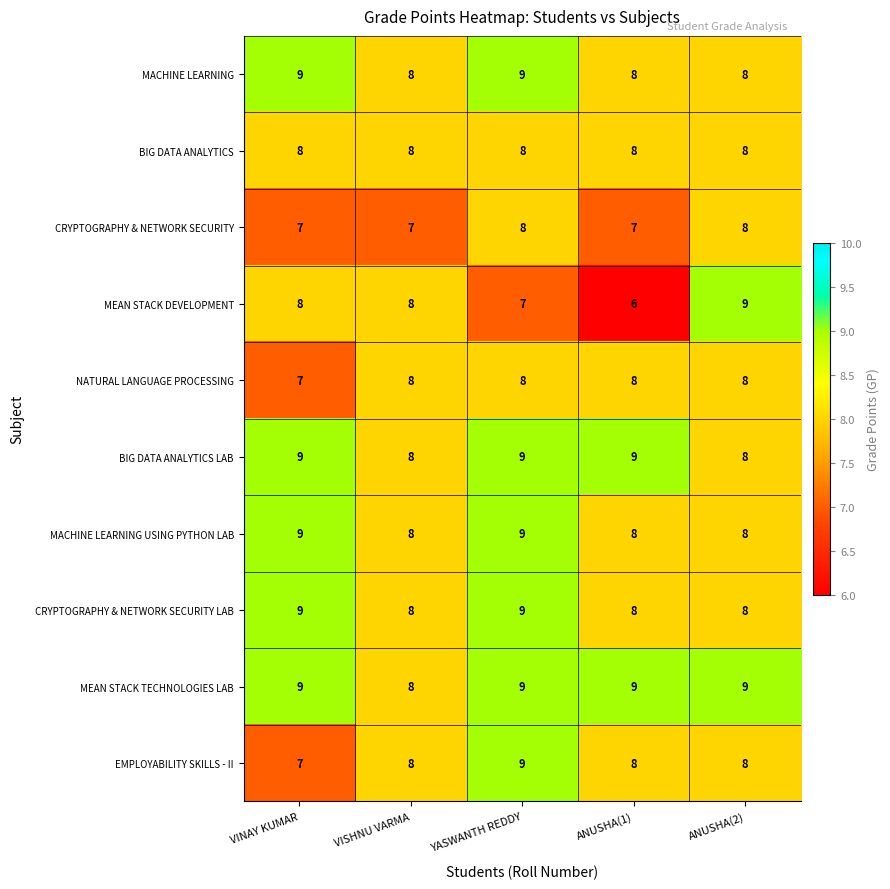

Which series has the largest total across all categories?

MEAN STACK TECHNOLOGIES LAB